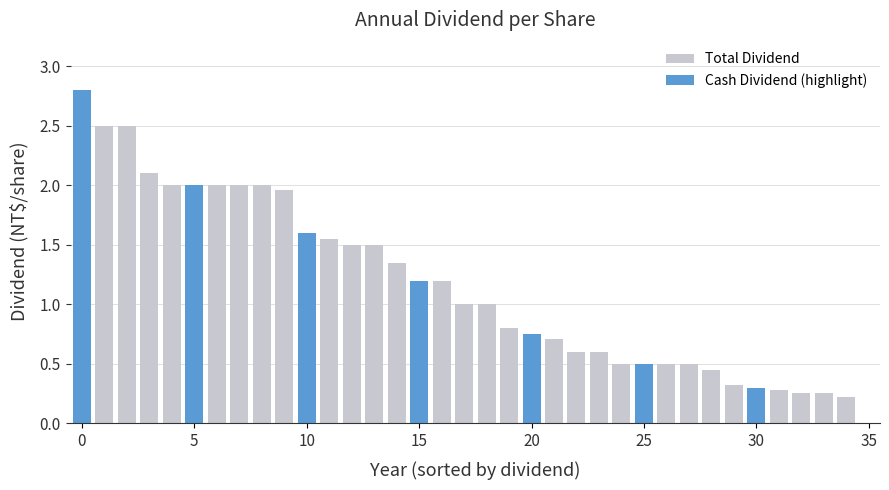

What is the average value of the Total Dividend series?

1.1